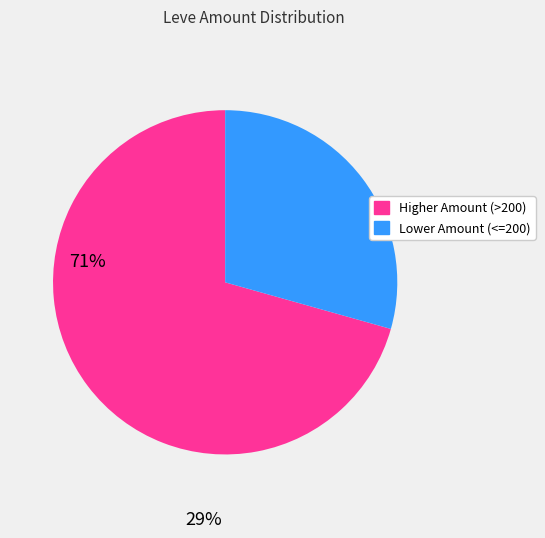

How many segments does this pie chart have?

2